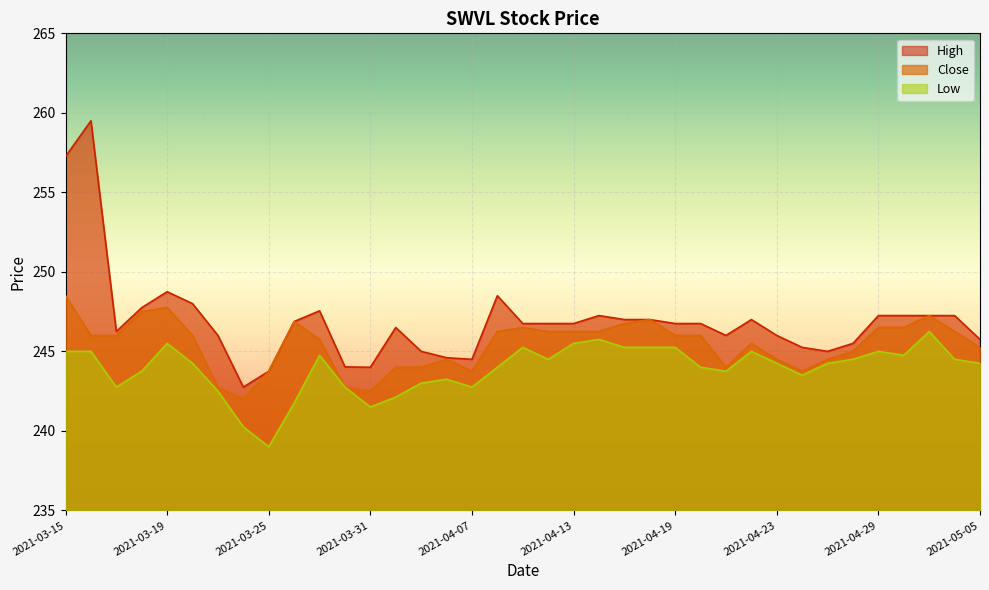

How many lines are shown in the chart?

3